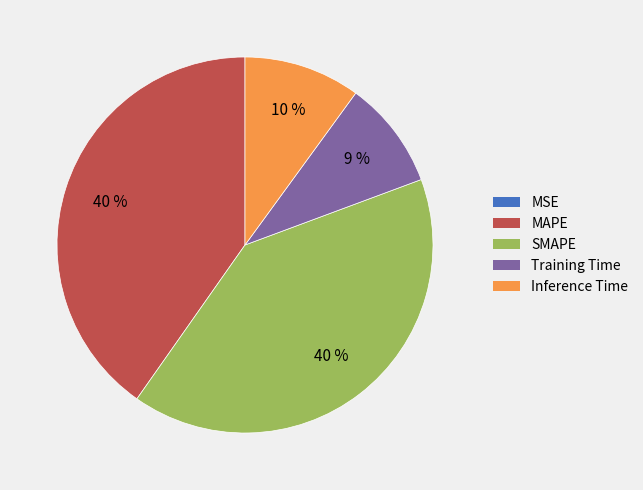

Is there any slice that represents more than half of the pie?

No